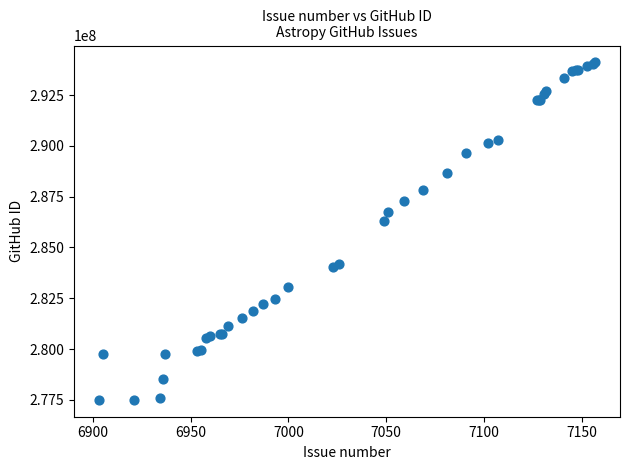

What Y value in the scatter plot is closest to 285804352?

286302205